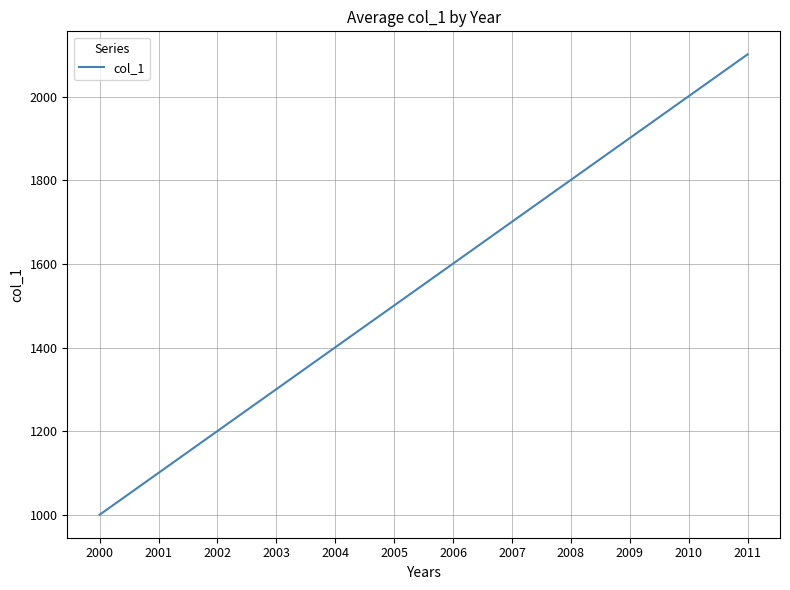

At which category does the chart reach its peak across all series?

2011